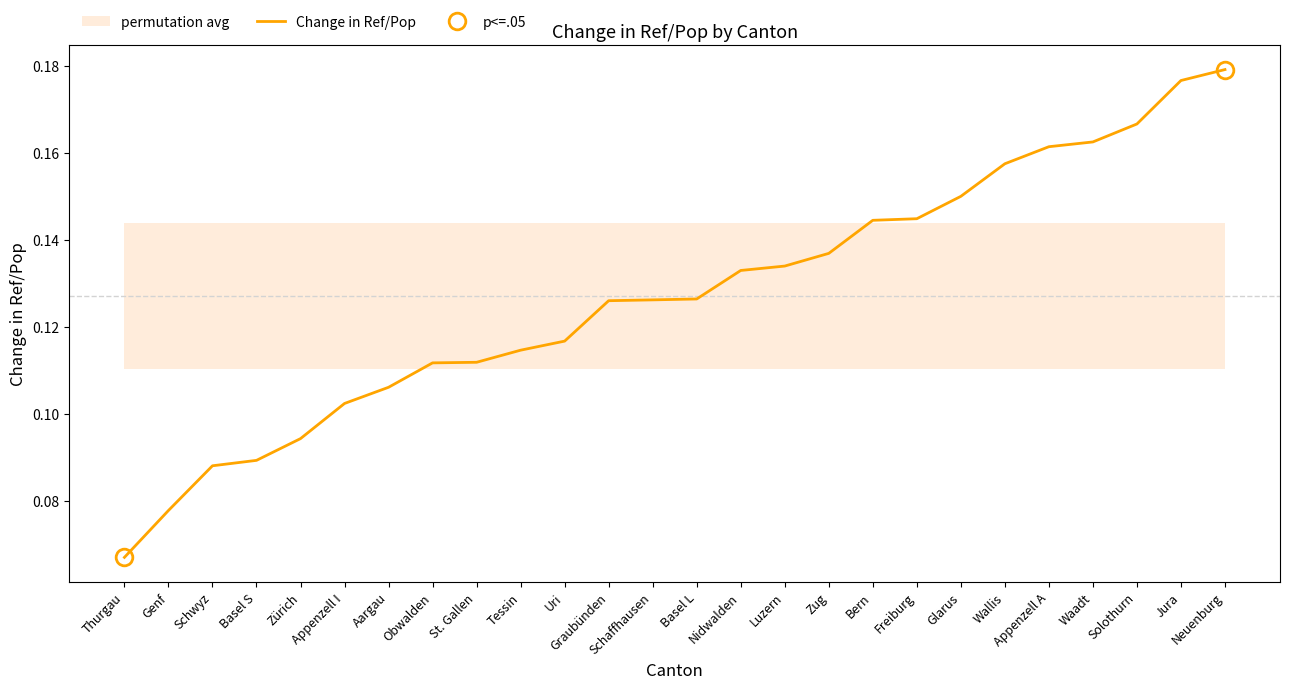

Reading right to left, transcribe all the data shown in this chart.

Neuenburg=0.2	Jura=0.2	Solothurn=0.2	Waadt=0.2	Appenzell A=0.2	Wallis=0.2	Glarus=0.2	Freiburg=0.1	Bern=0.1	Zug=0.1	Luzern=0.1	Nidwalden=0.1	Basel L=0.1	Schaffhausen=0.1	Graubünden=0.1	Uri=0.1	Tessin=0.1	St. Gallen=0.1	Obwalden=0.1	Aargau=0.1	Appenzell I=0.1	Zürich=0.1	Basel S=0.1	Schwyz=0.1	Genf=0.1	Thurgau=0.1